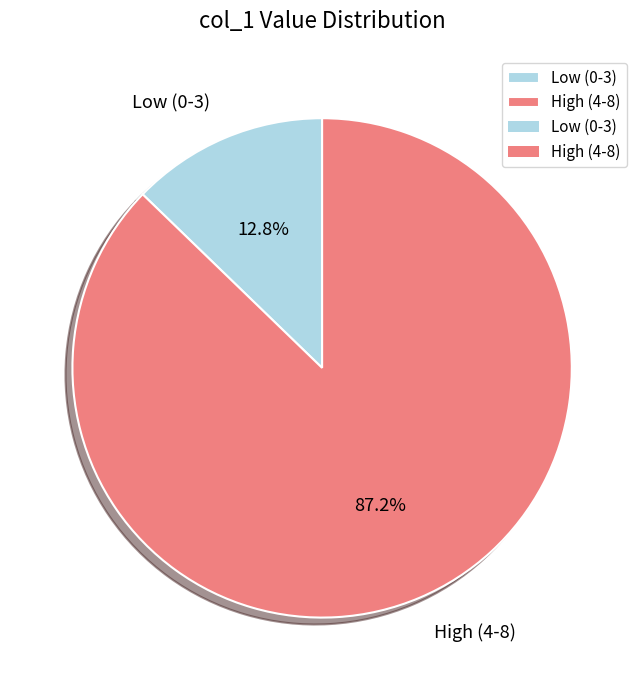

What is the ratio of the value at High (4-8) to the value at Low (0-3)?

6.8